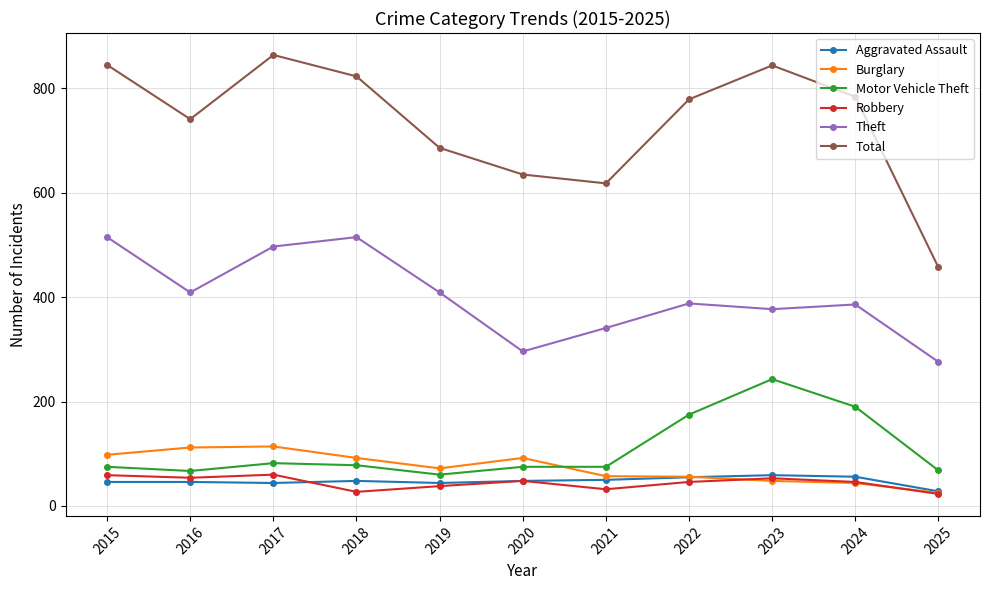

What are all the series names shown in the legend?

Aggravated Assault, Burglary, Motor Vehicle Theft, Robbery, Theft, Total